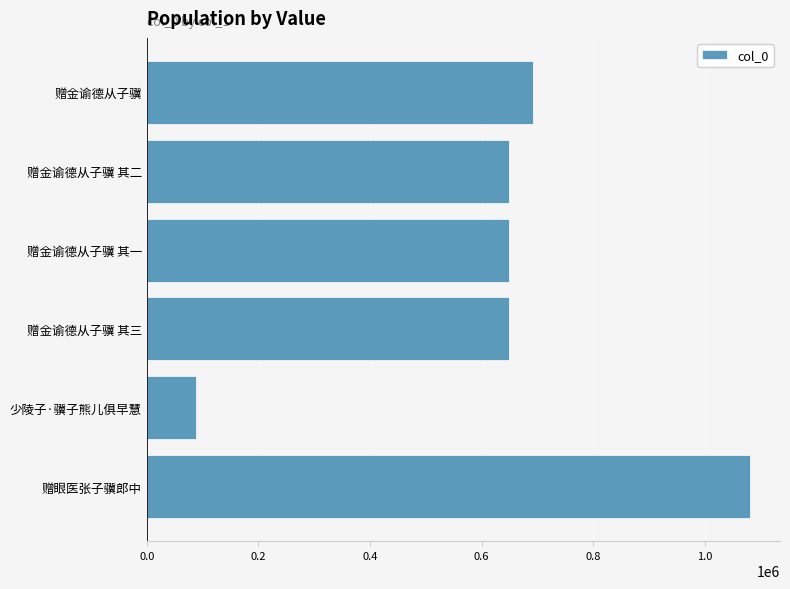

What is the sum of all values?

3808543